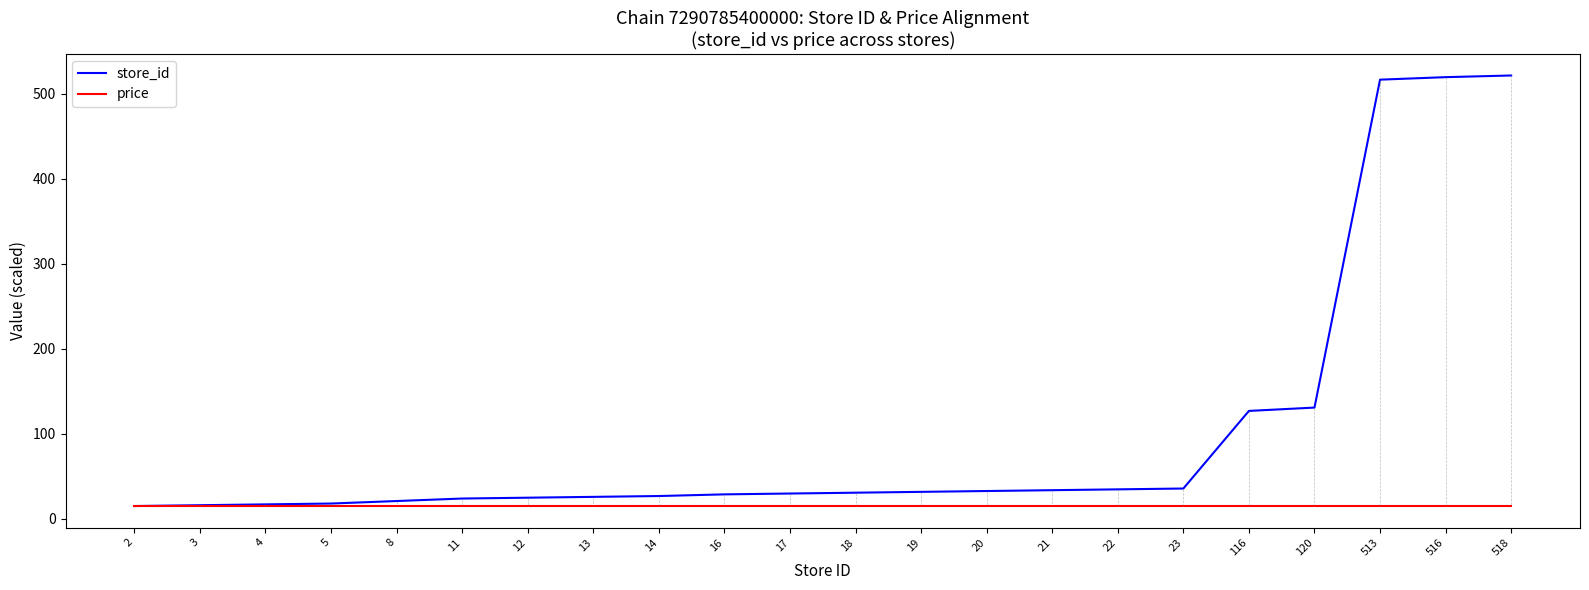

The value of price at 2 is 14.9. True or false?

True